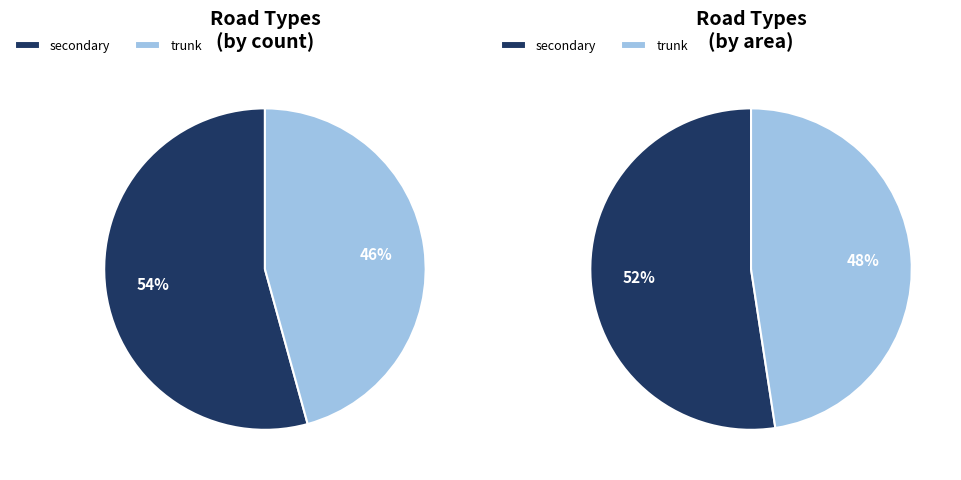

Rank the categories by value from lowest to highest.

trunk, secondary